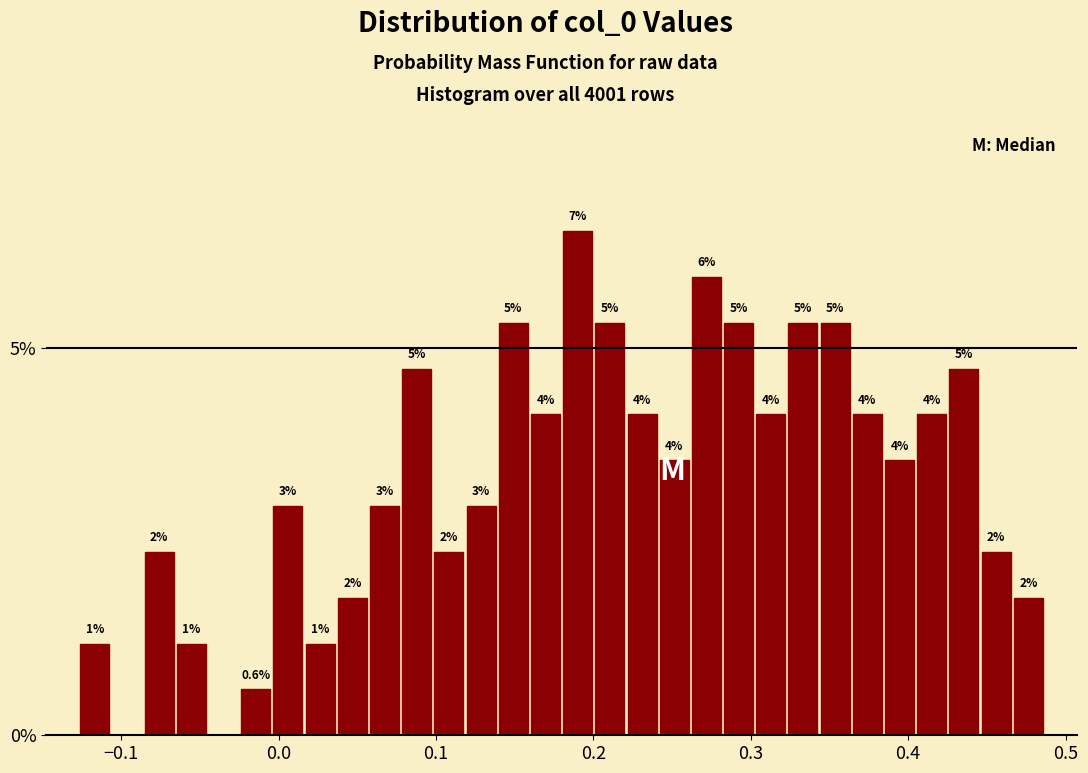

Around what value on the x-axis is the tallest bar? Give the approximate position of its centre, as read against the axis.

0.19